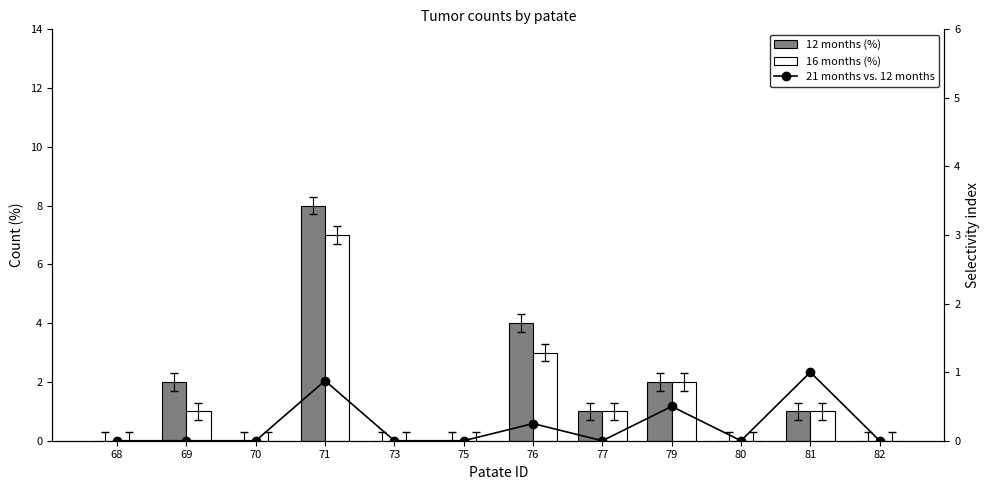

Count the 12 months (%) values in the range 0 to 2.

10